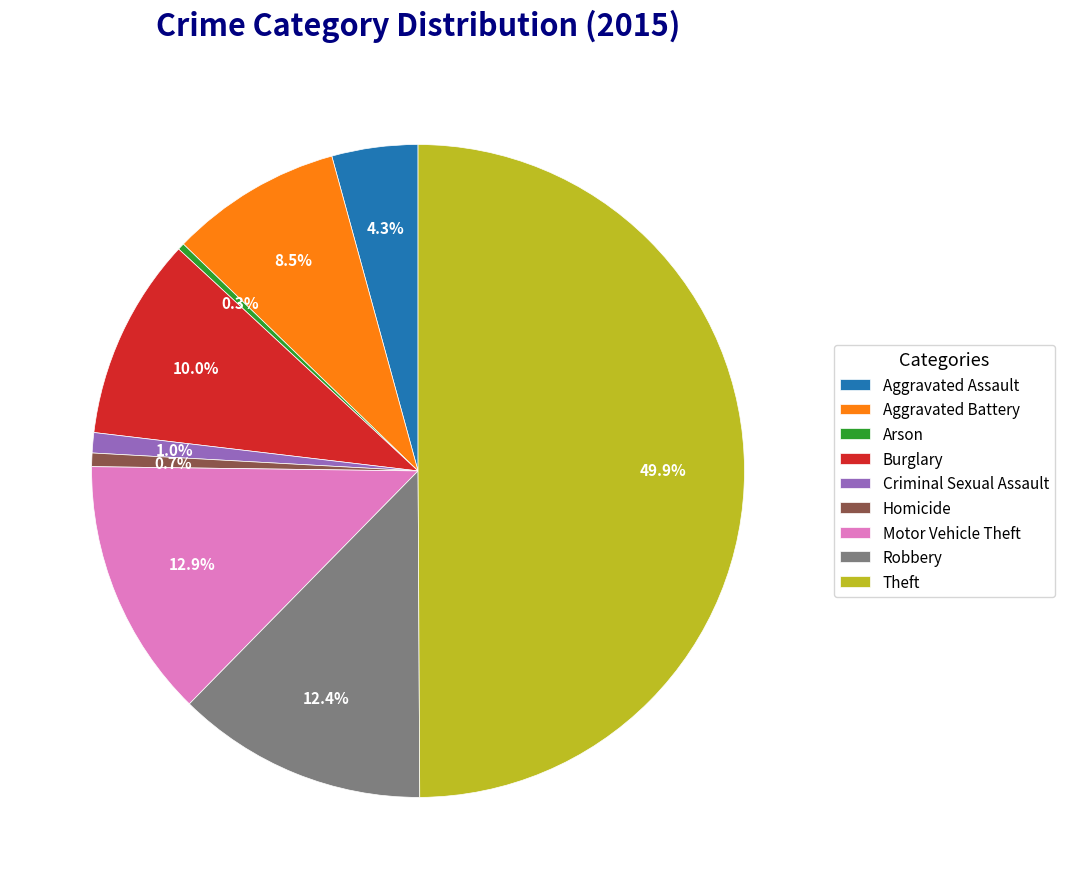

Is Burglary the majority of the pie?

No